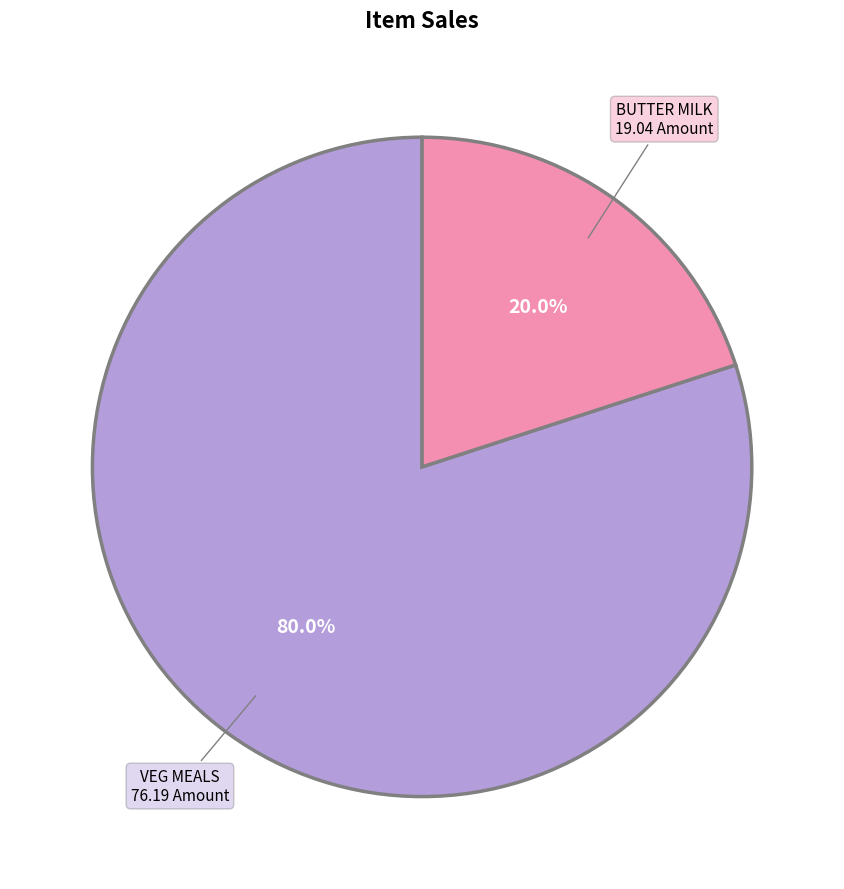

To the nearest percent, what portion does VEG MEALS represent?

80%